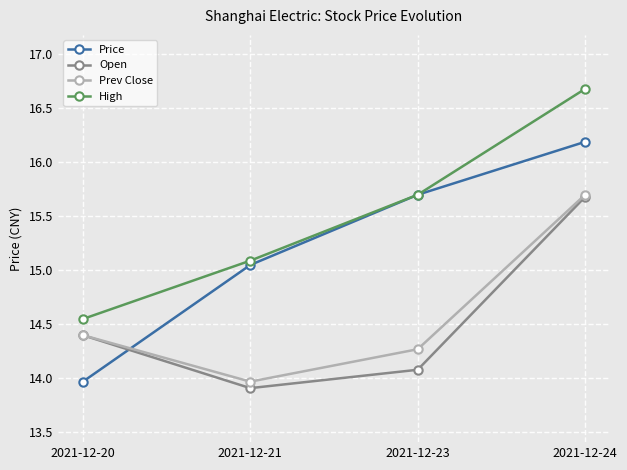

Where does the Open series first go above 14?

2021-12-20